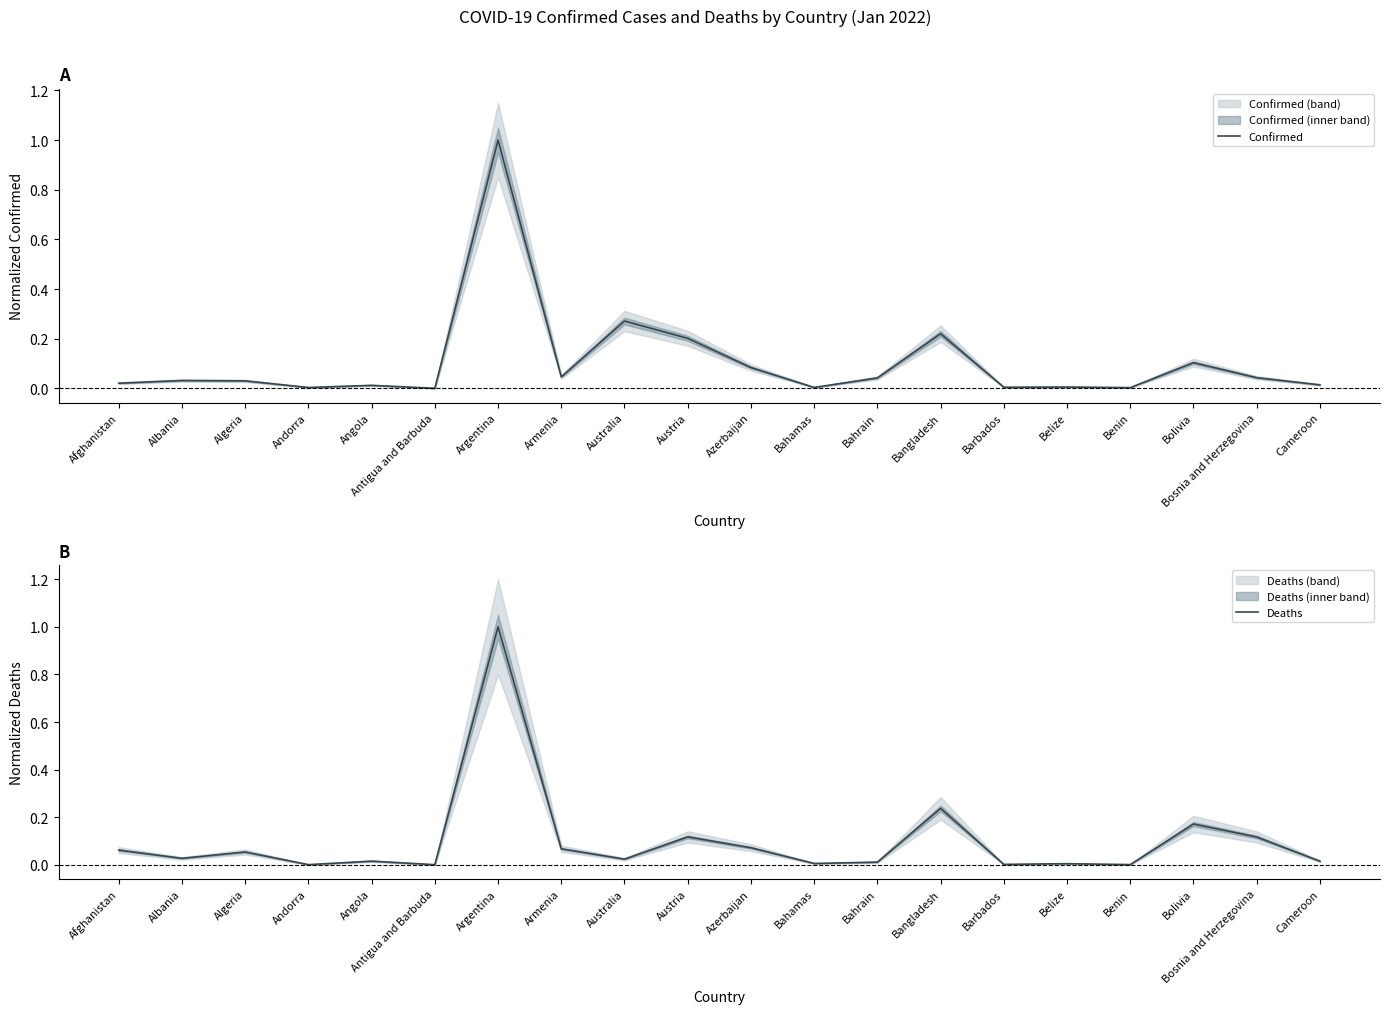

Rank the categories by Confirmed value from lowest to highest.

Antigua and Barbuda, Benin, Andorra, Bahamas, Barbados, Belize, Angola, Cameroon, Afghanistan, Algeria, Albania, Bahrain, Bosnia and Herzegovina, Armenia, Azerbaijan, Bolivia, Austria, Bangladesh, Australia, Argentina